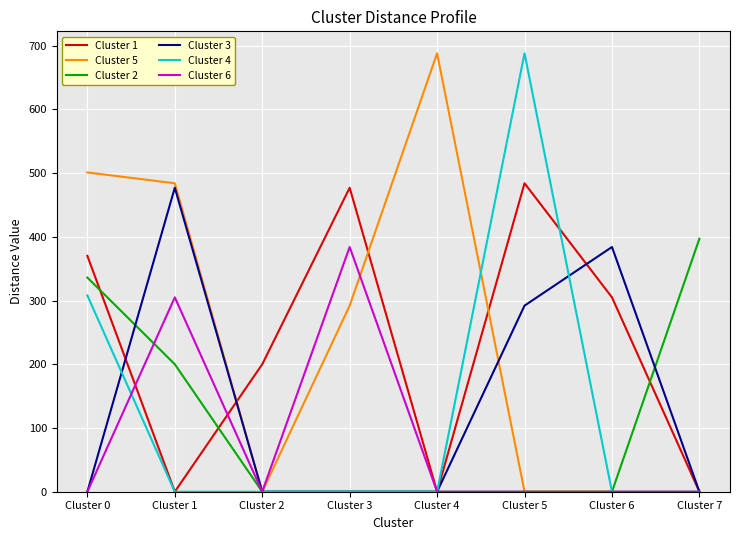

What is the difference between the highest and lowest values at Cluster 6?

384